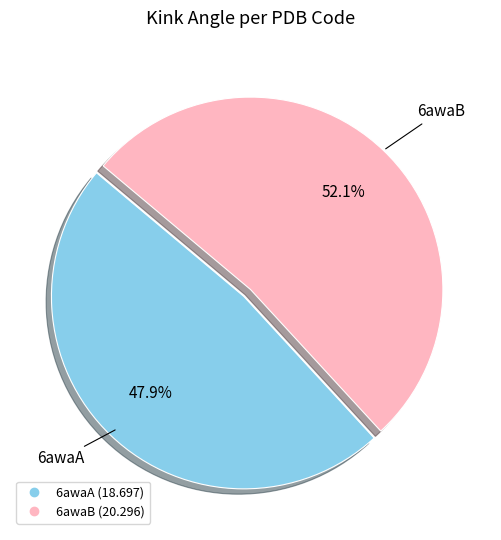

Does any single category account for the majority?

Yes